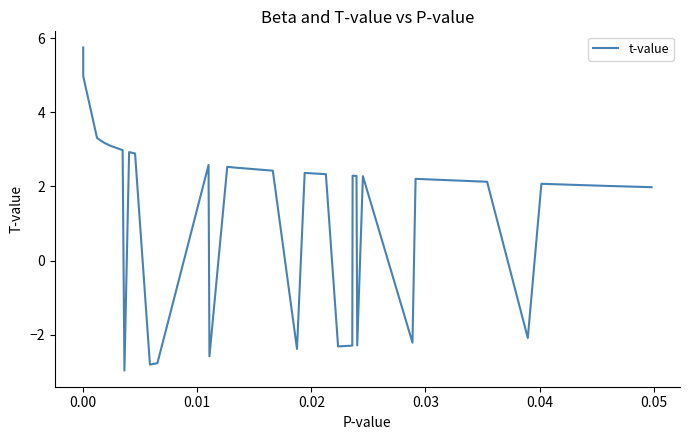

What is the difference between the maximum and minimum values?

8.7